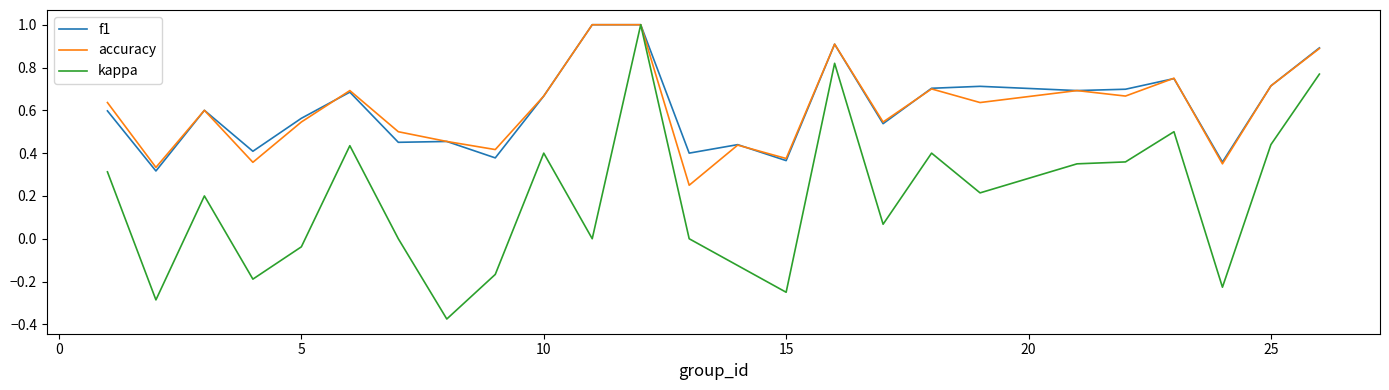

True or false: accuracy has more than 2 interior local peaks.

True